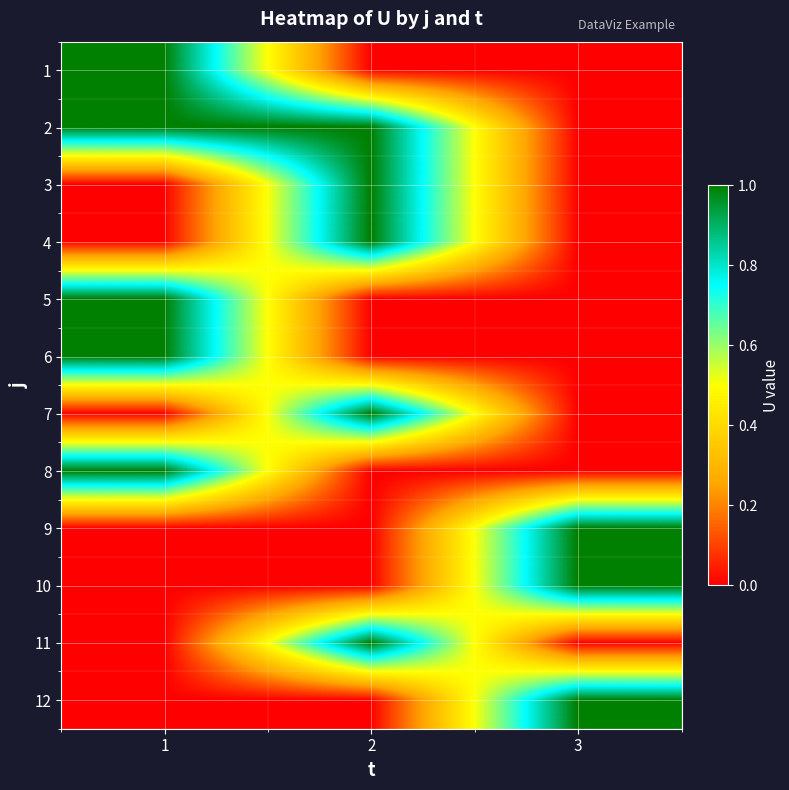

Between 3 and 1, which is larger?

1